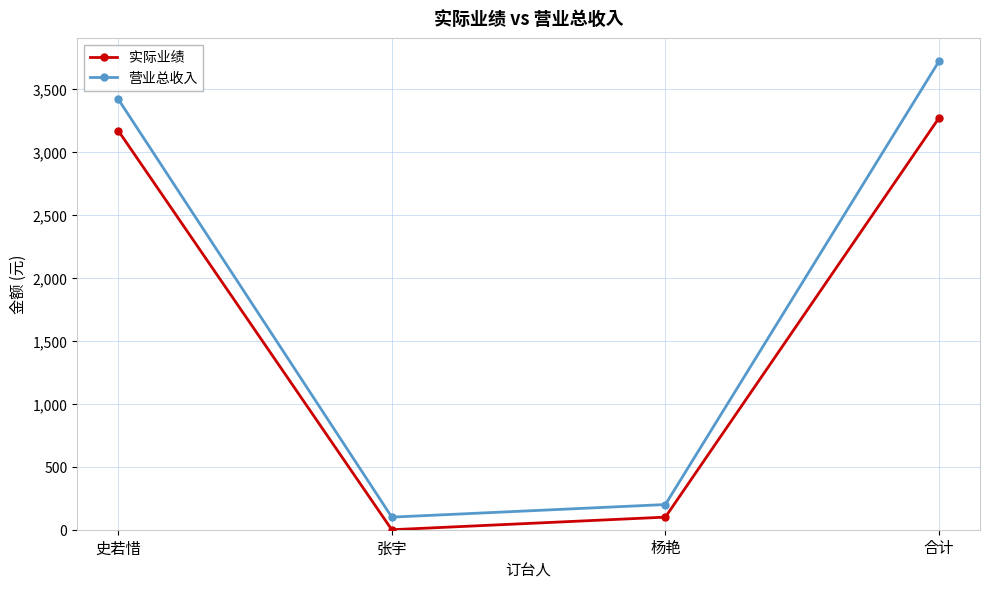

List the series in order of their peak value, highest first.

营业总收入, 实际业绩